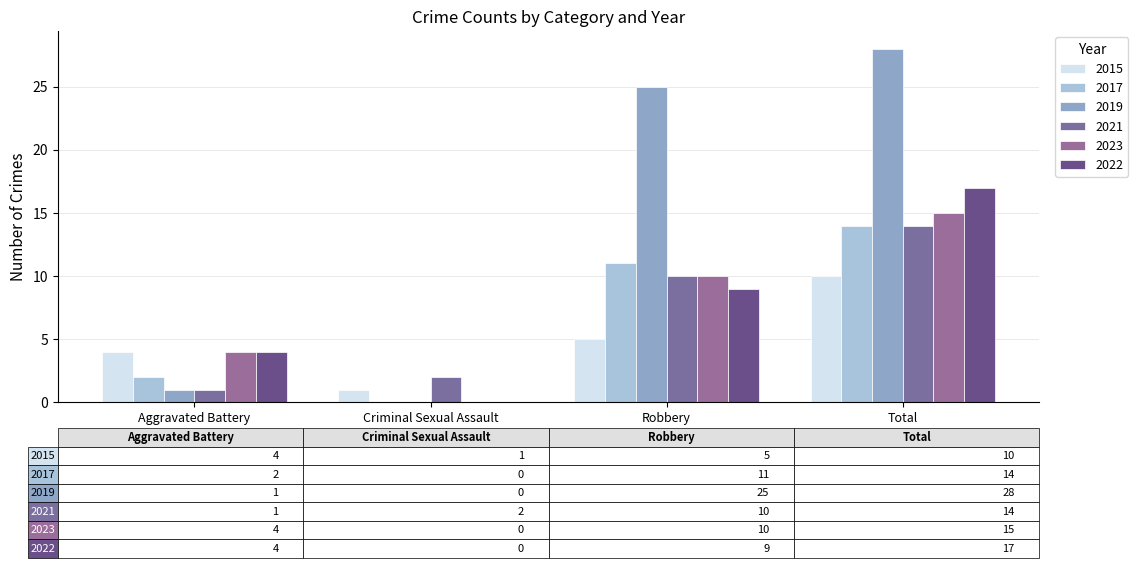

Which series has the largest range (max minus min)?

2019